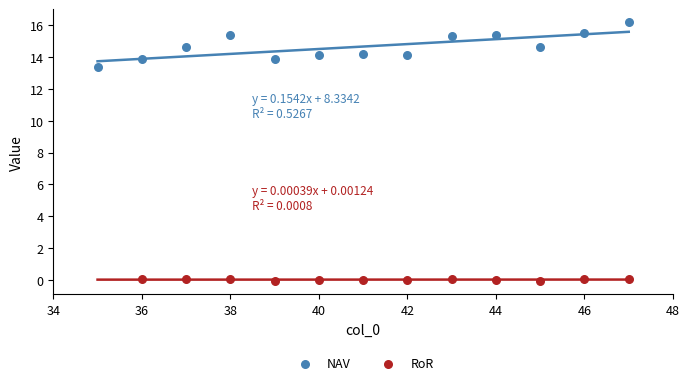

Which series has the widest spread of Y values?

NAV